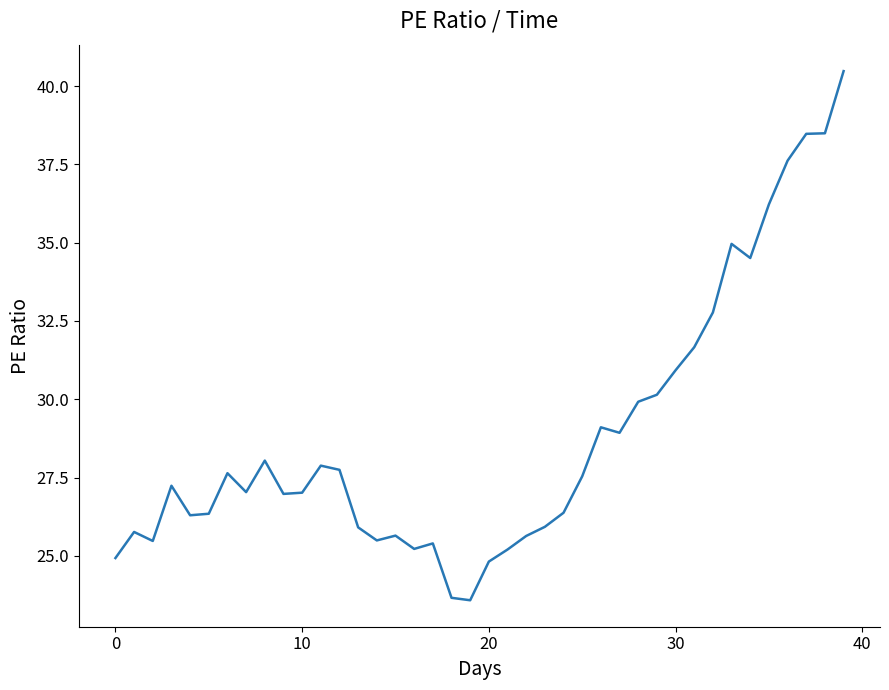

What is the difference between the maximum and minimum values?

16.9